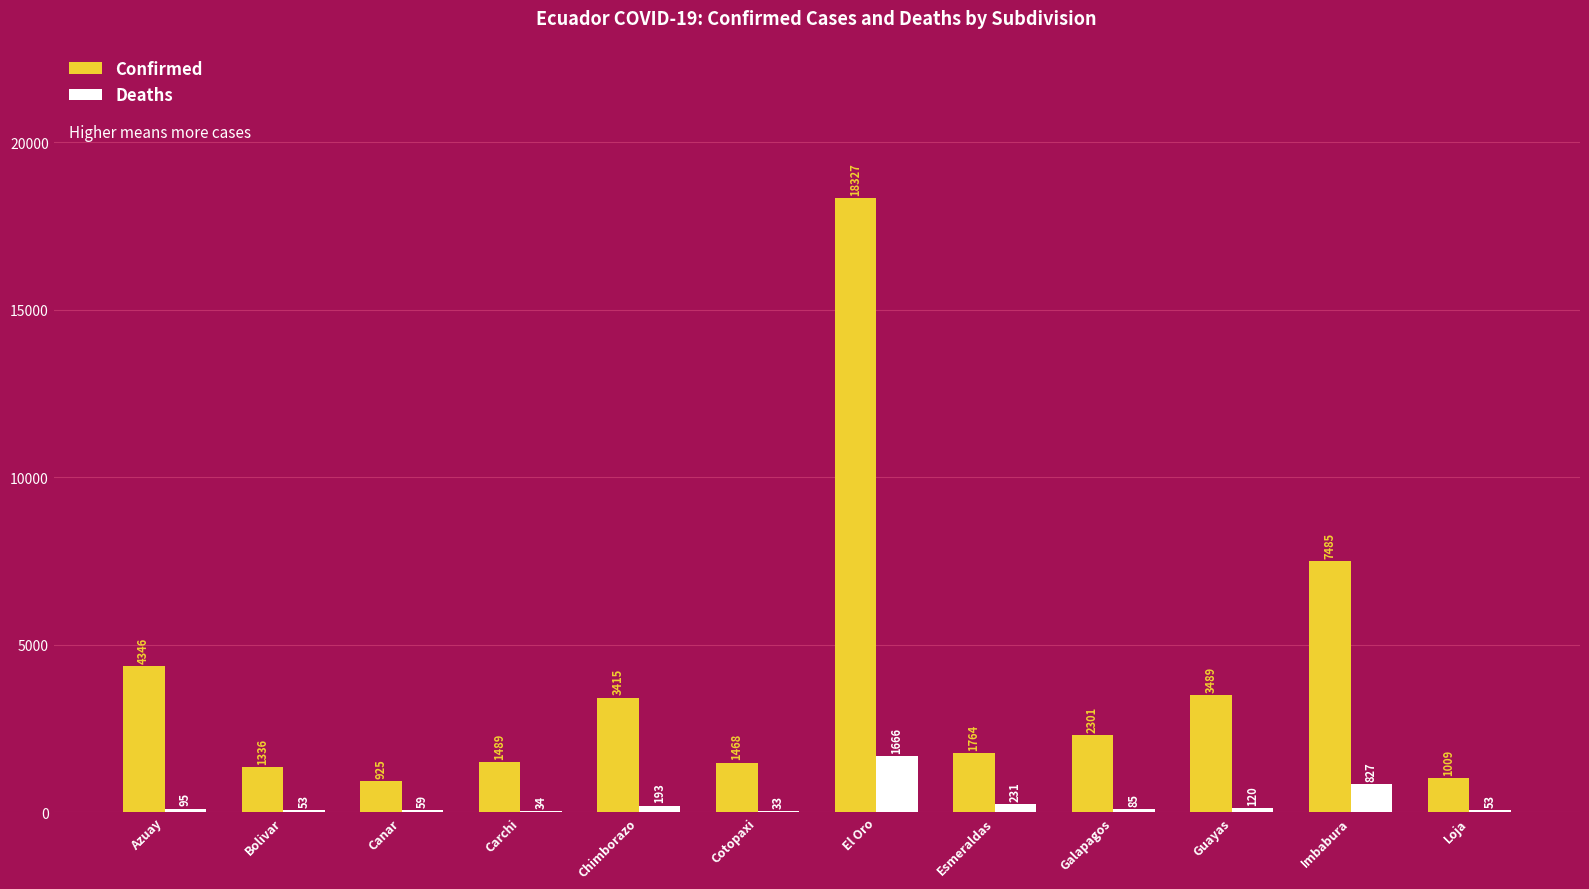

What is the approximate value of Confirmed at Loja, to the nearest 50?

1000